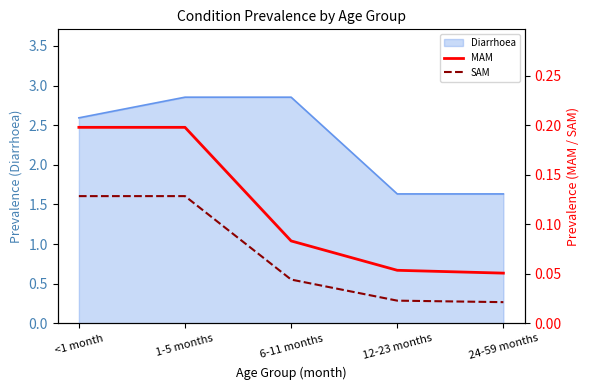

Count the SAM values in the range 0 to 1.

5